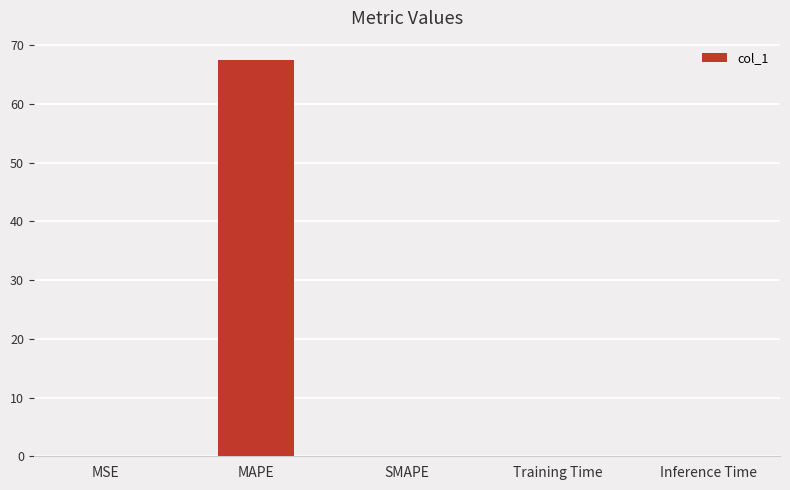

The chart shows a value of 0.0 at MSE. True or false?

True